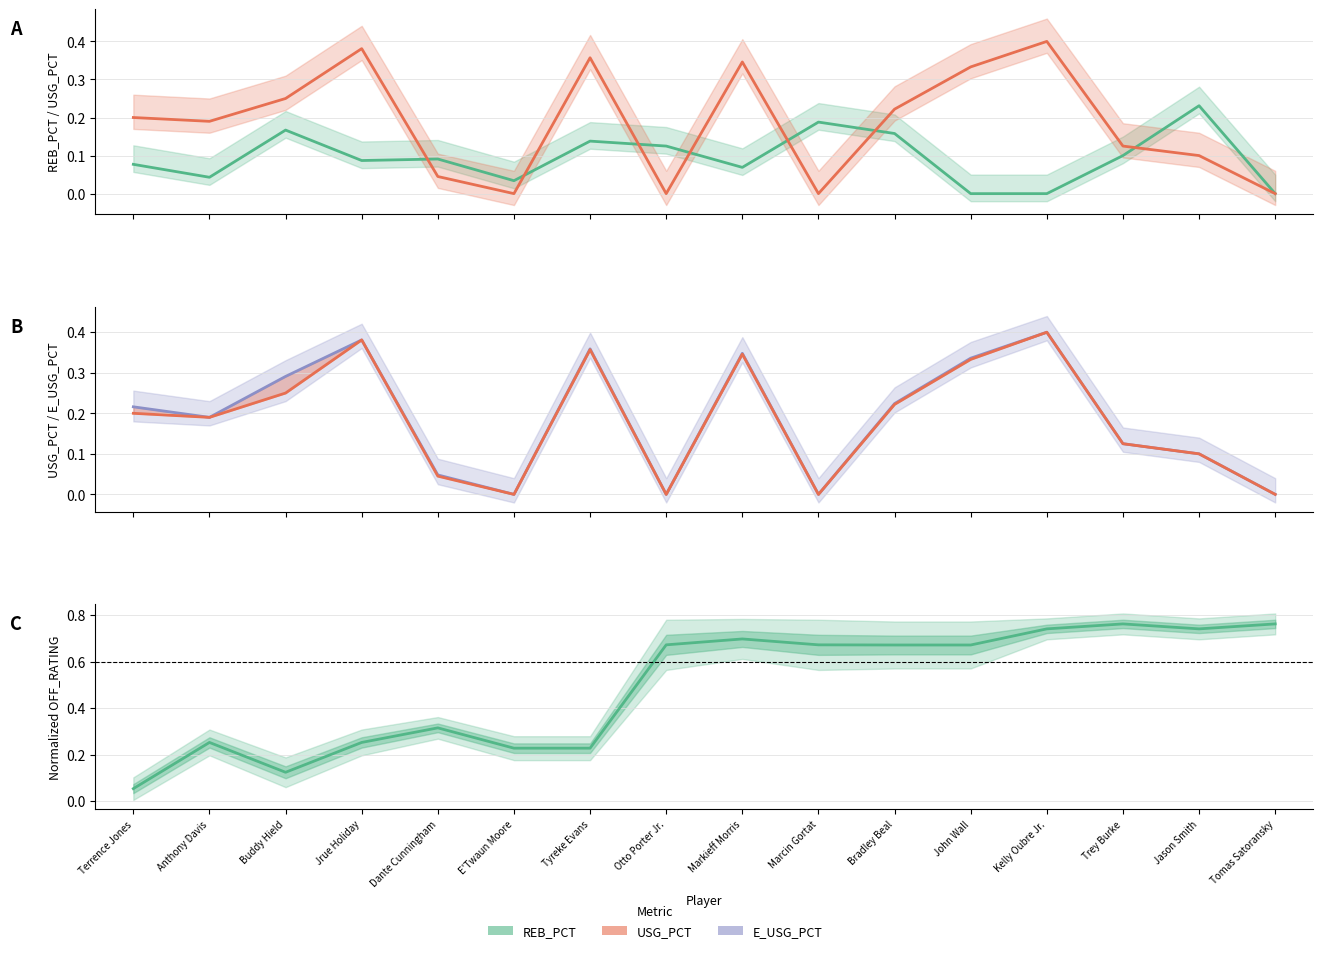

Which series ends up on top after the final intersection of REB_PCT and USG_PCT?

REB_PCT